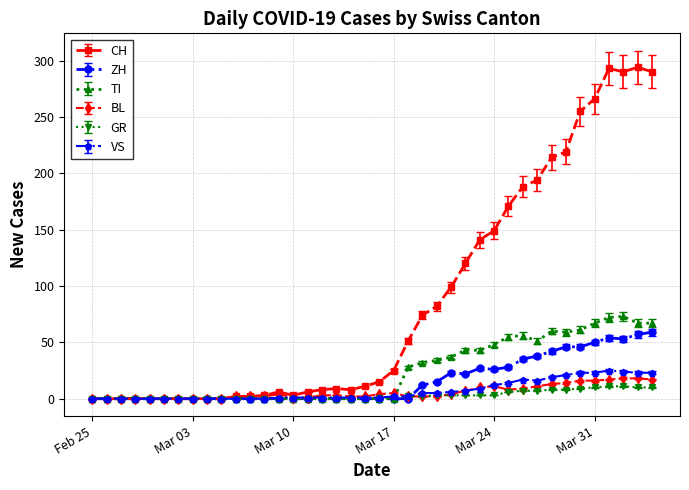

Which series has the widest spread of values?

CH